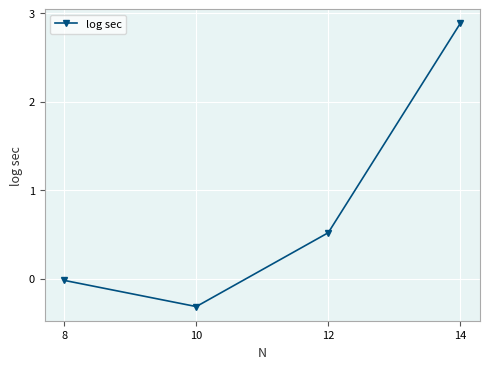

At which label is the value closest to 1?

12